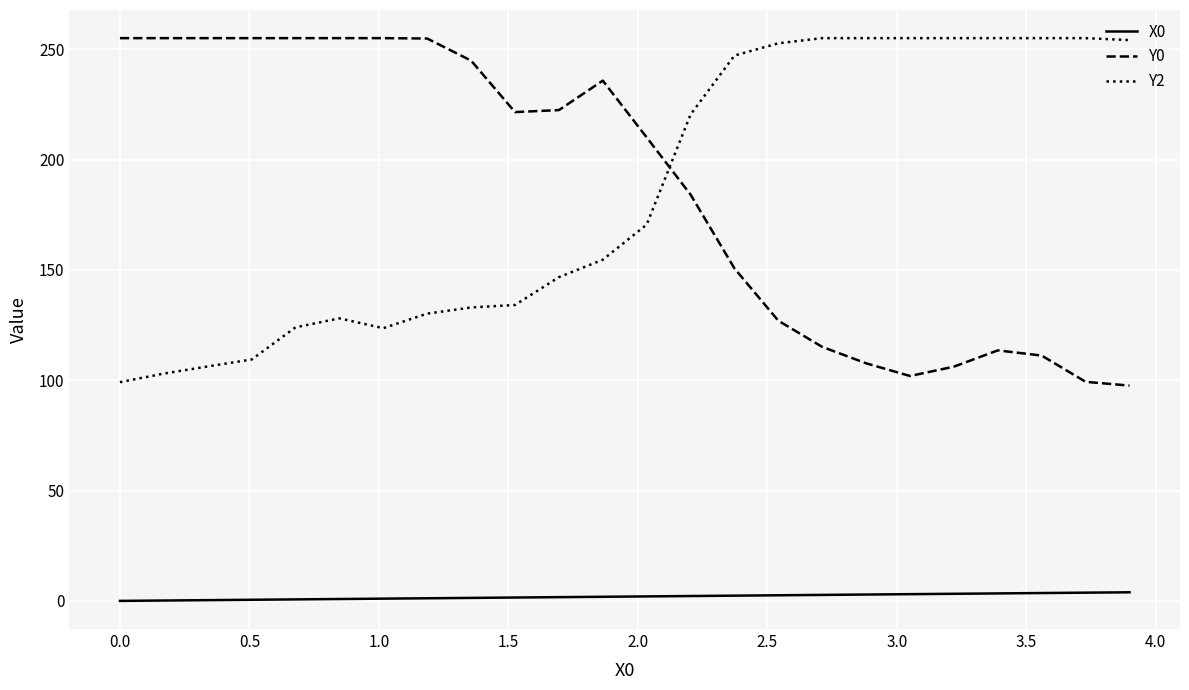

What is the average value of the Y2 series?

184.2